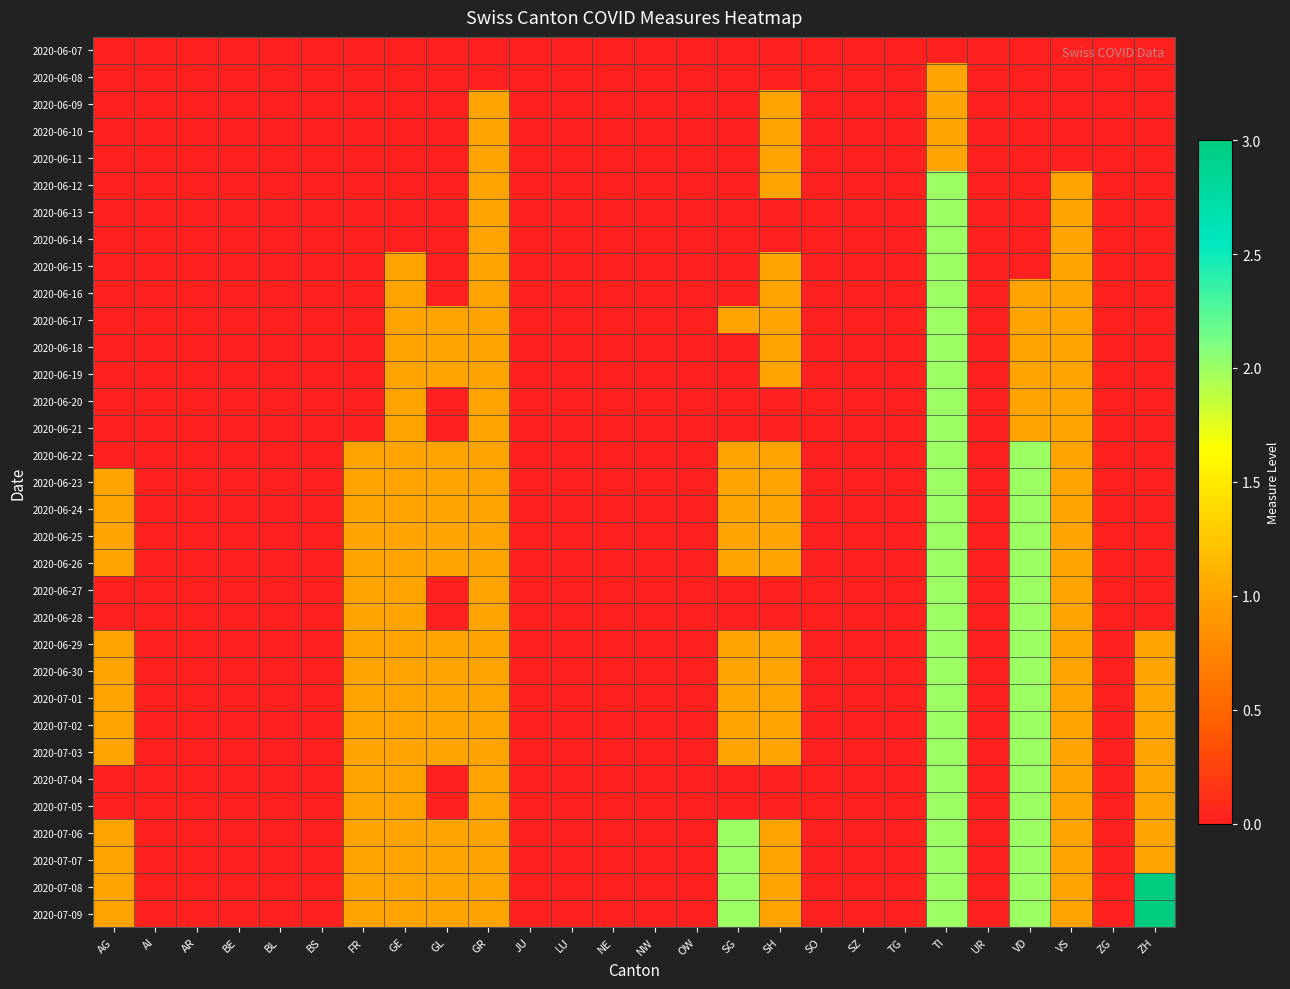

At which category is the sum across all series the highest?

TI